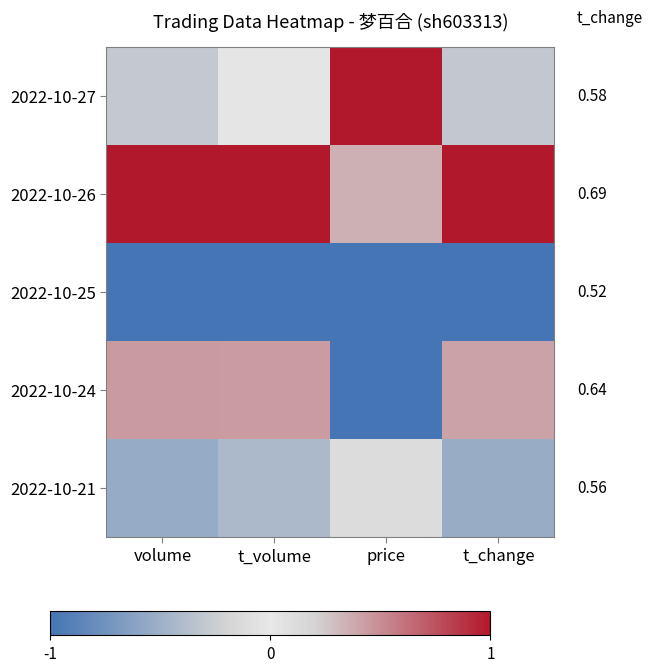

The value of 2022-10-21 at price is -0.0. True or false?

False